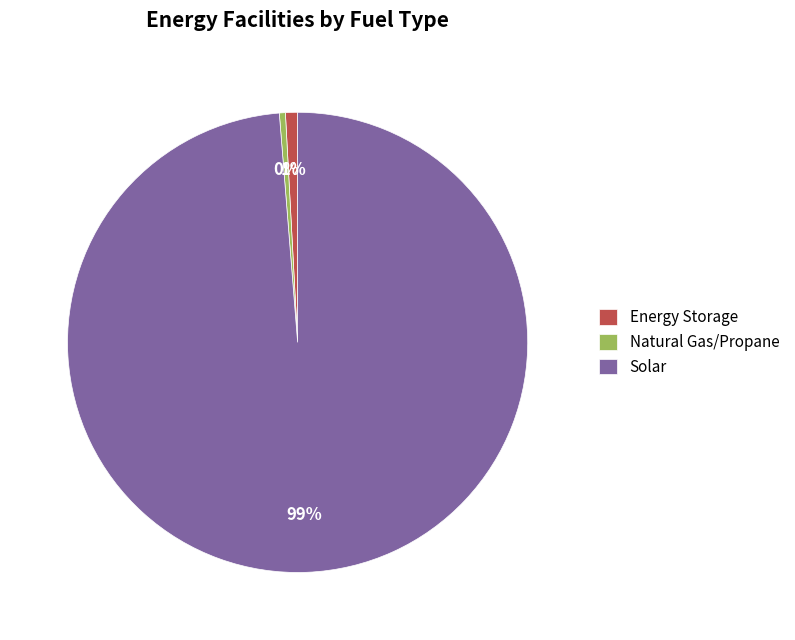

How many slices are in this pie chart?

3